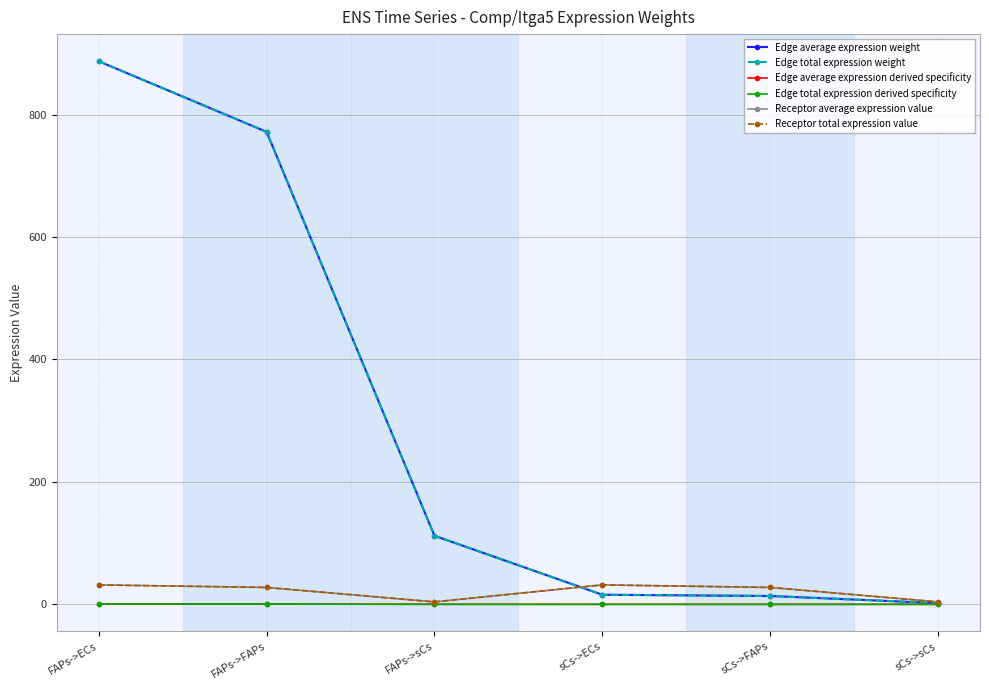

Does the chart have visible grid lines?

Yes